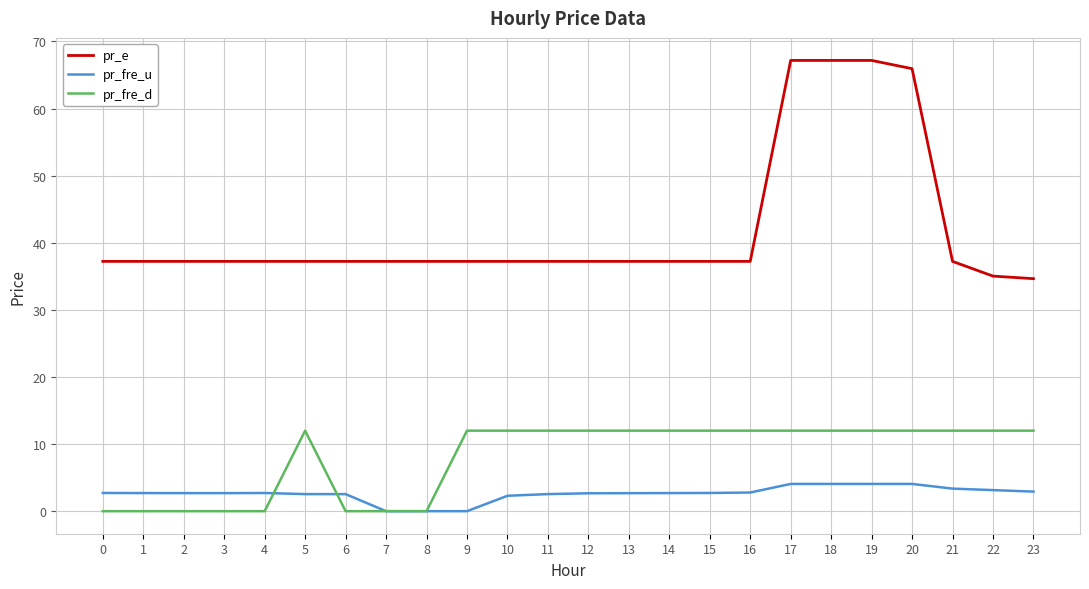

What is the total value across all series at 14?

51.9